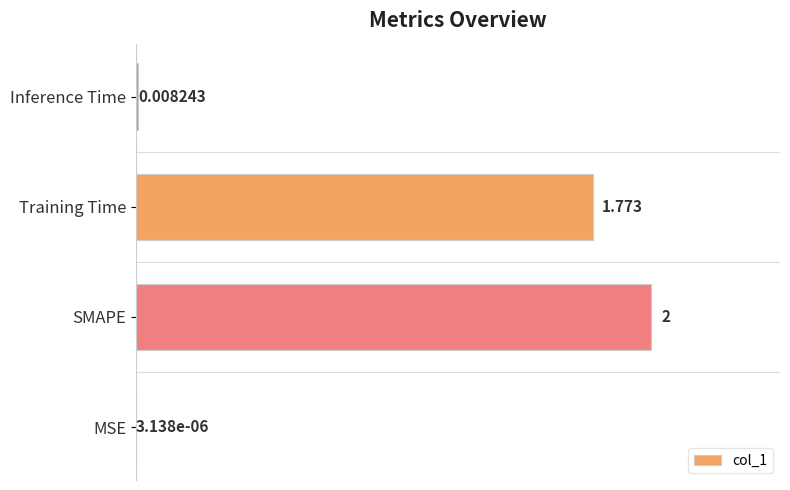

How many data points does each series have?

4